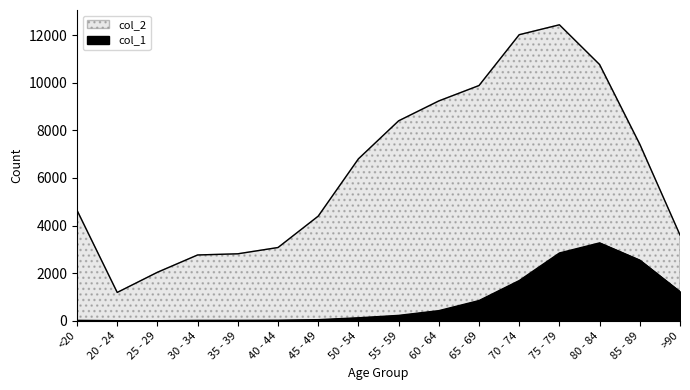

True or false: col_2 has more than 0 interior local peaks.

True